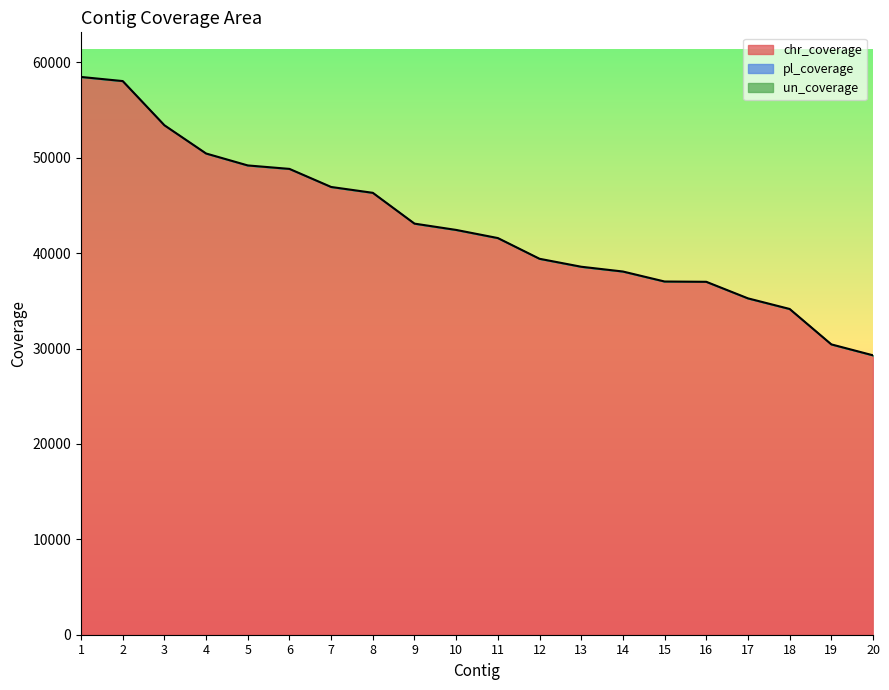

Which label corresponds to the largest value in the chart?

1